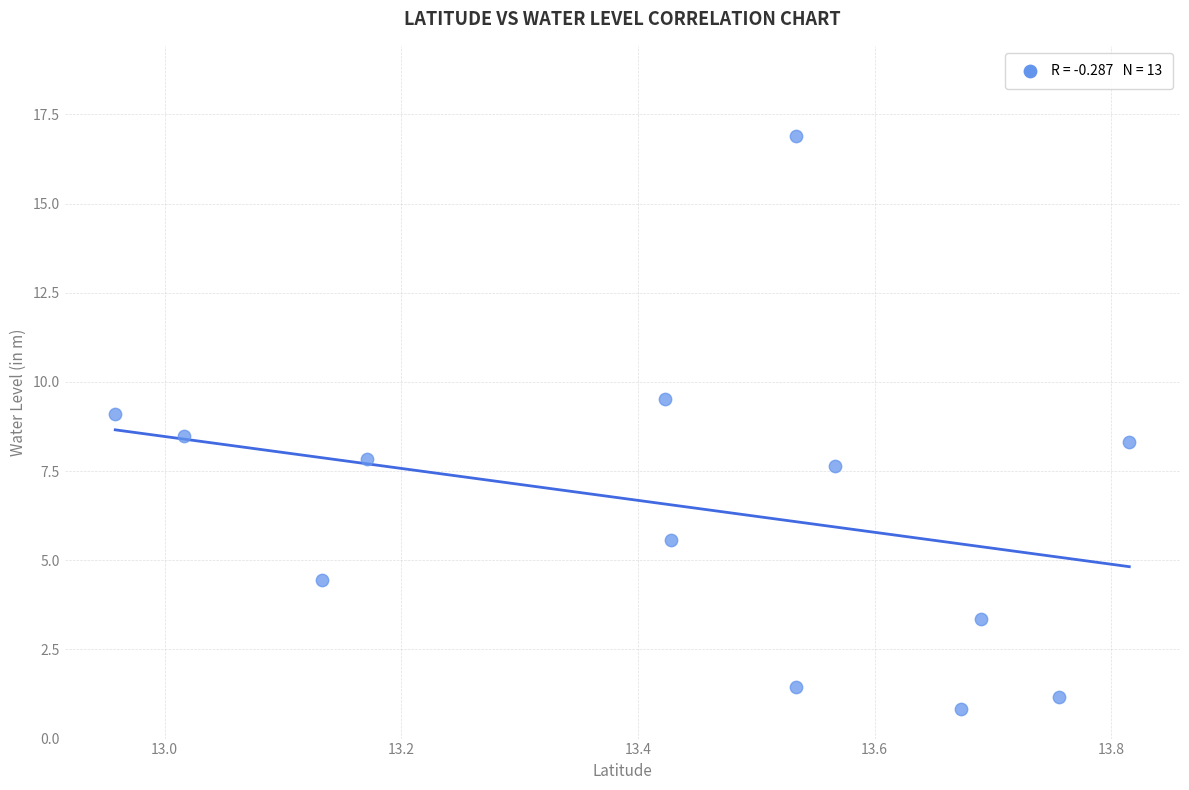

What is the range of Y values (max minus min)?

16.1